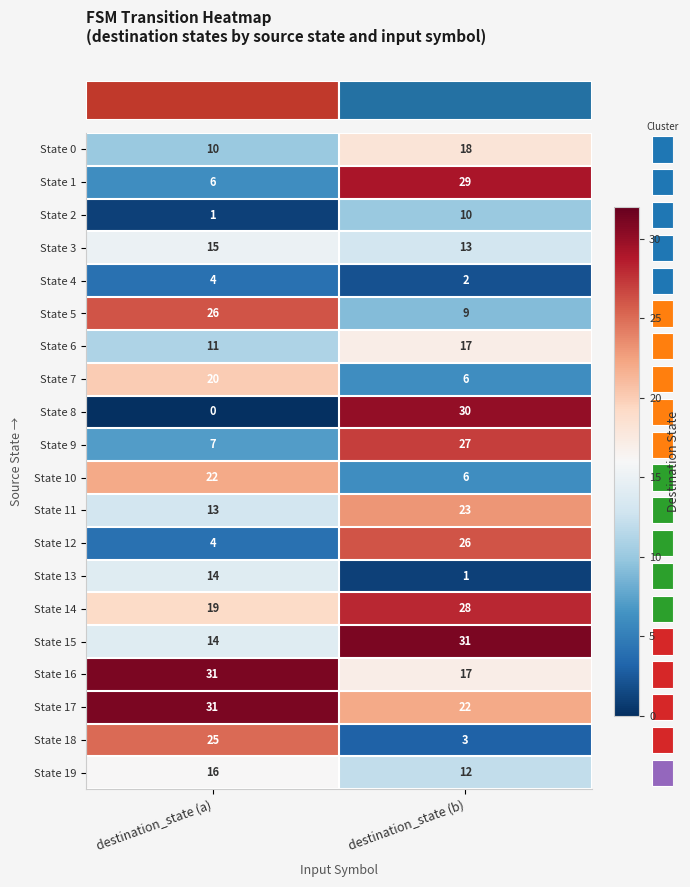

What is the average value of the State 4 series?

3